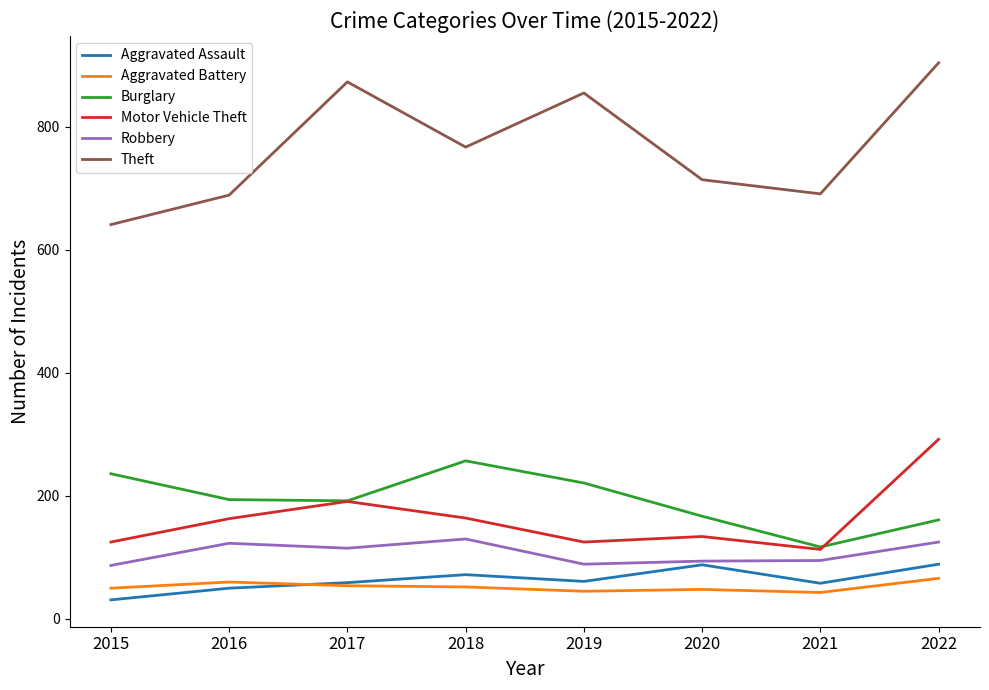

At which category does the chart reach its peak across all series?

2022